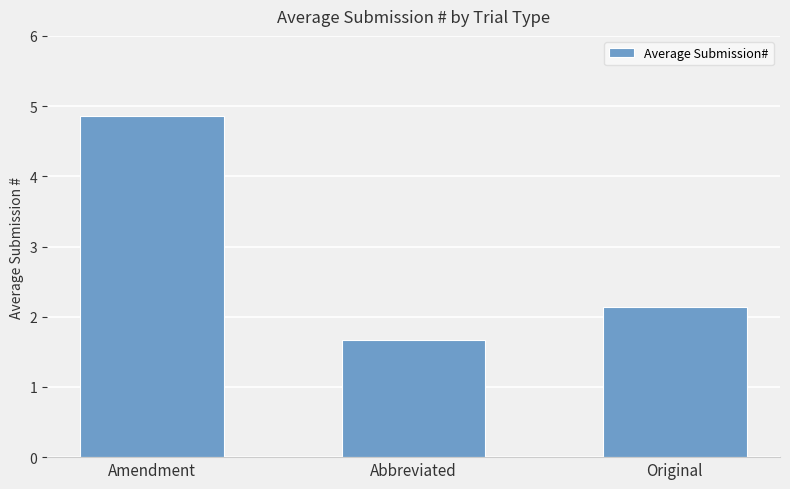

Reading left to right, transcribe all the data shown in this chart.

4.9	1.7	2.1